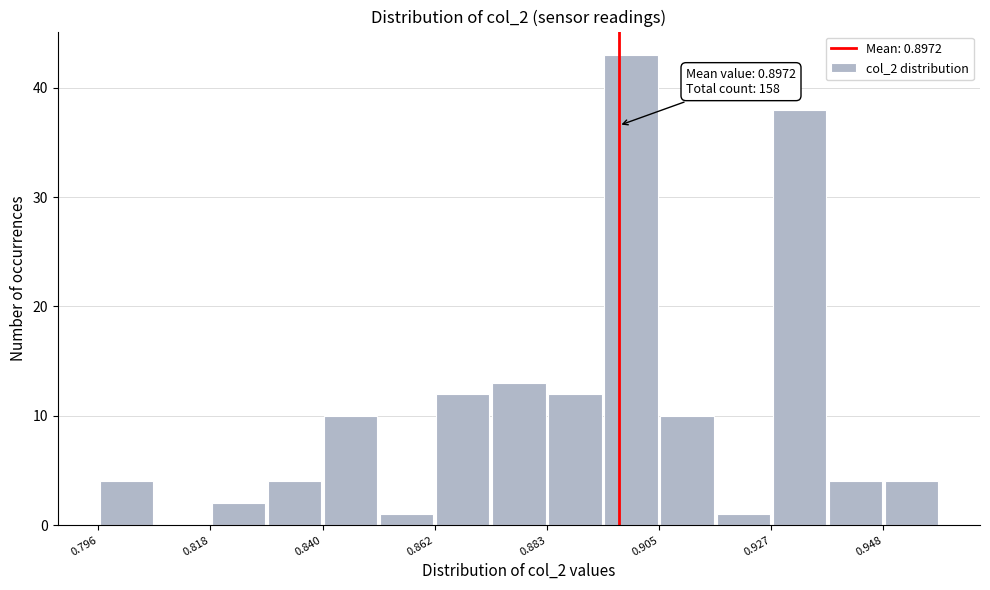

Around what value on the x-axis is the tallest bar? Give the approximate position of its centre, as read against the axis.

0.900